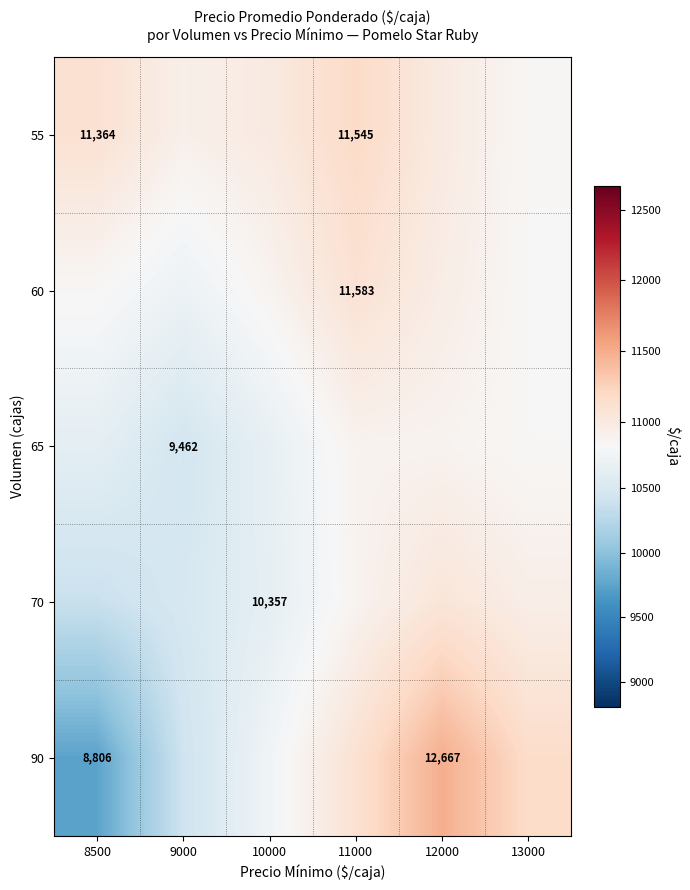

The value of 90 at 9000 is 10417.3. True or false?

True